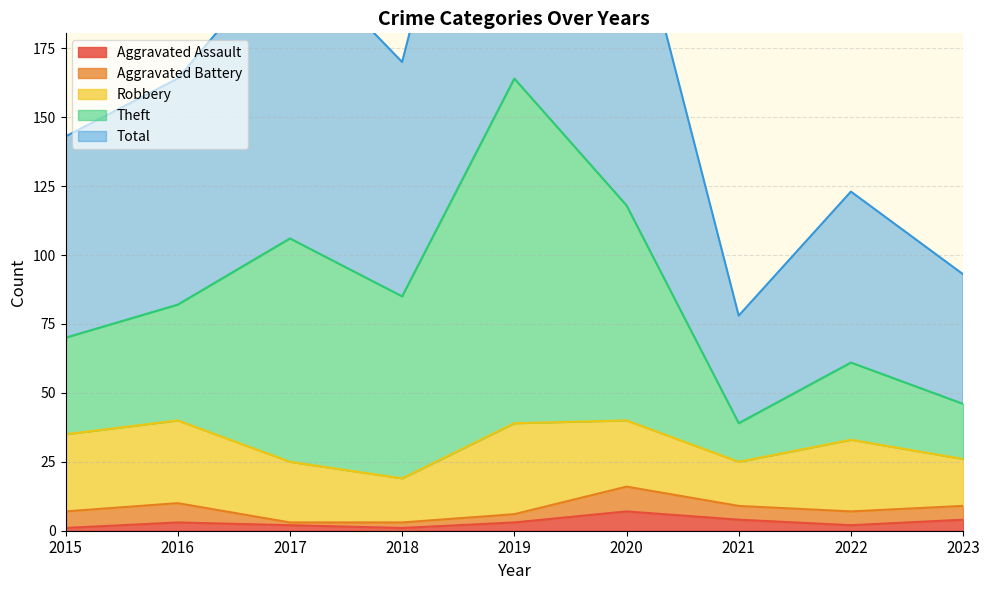

True or false: Aggravated Assault has a value of 7 at 2020.

True